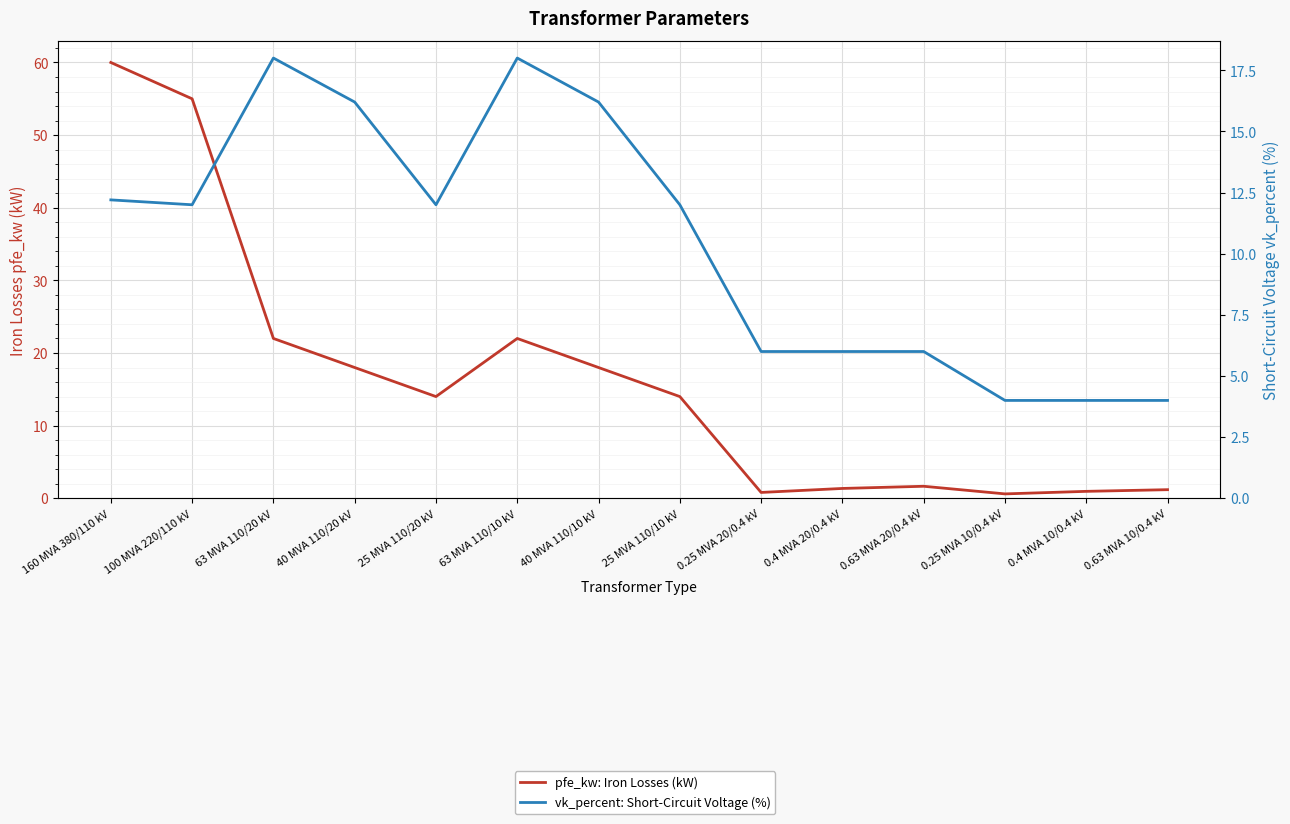

What is the sum of all vk_percent: Short-Circuit Voltage (%) values?

146.6